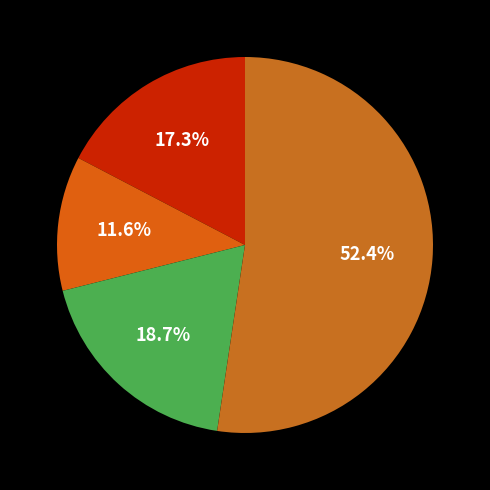

To the nearest percent, what is the average slice percentage?

25%